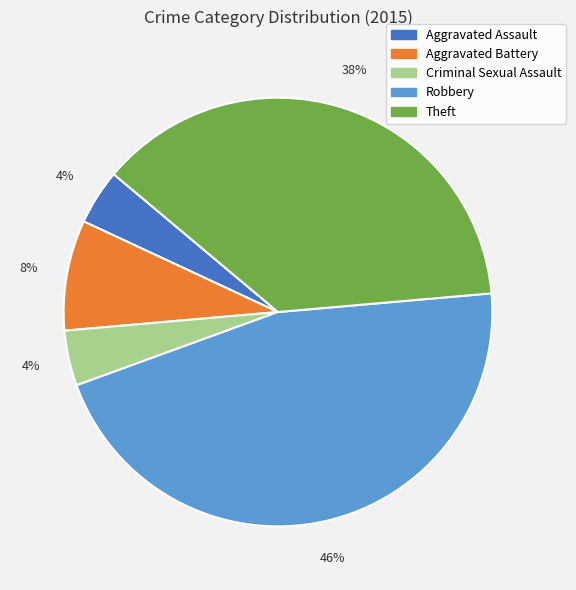

Does Theft represent more than half of the total?

No